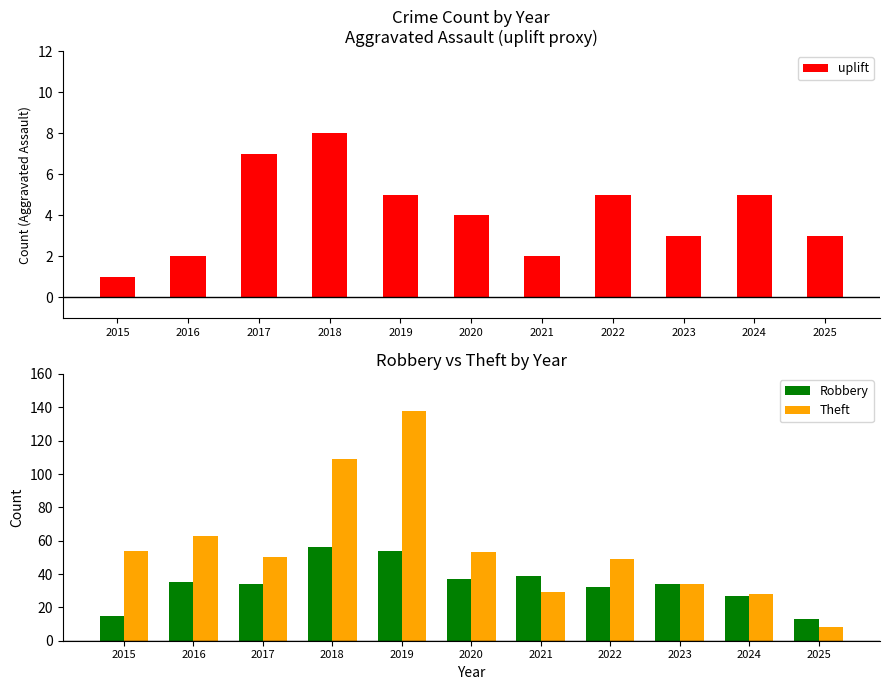

How many values in the Theft series exceed 50?

5